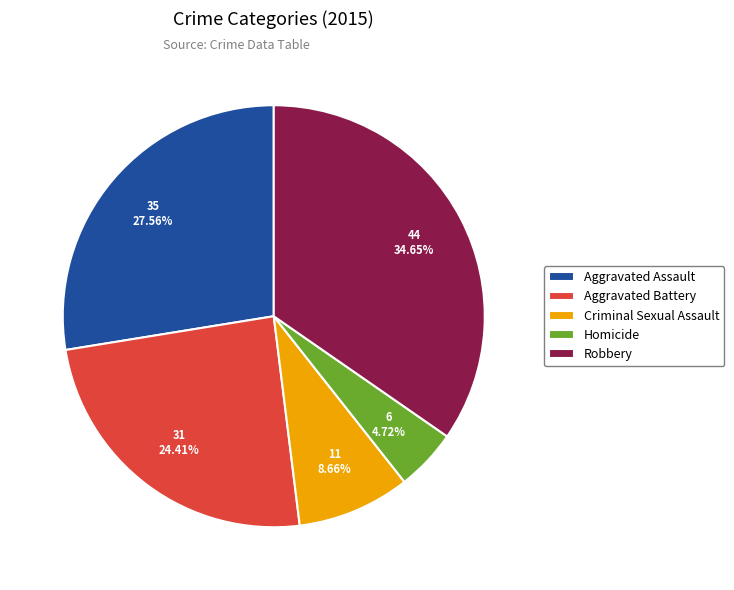

Is there a majority slice in this chart?

No